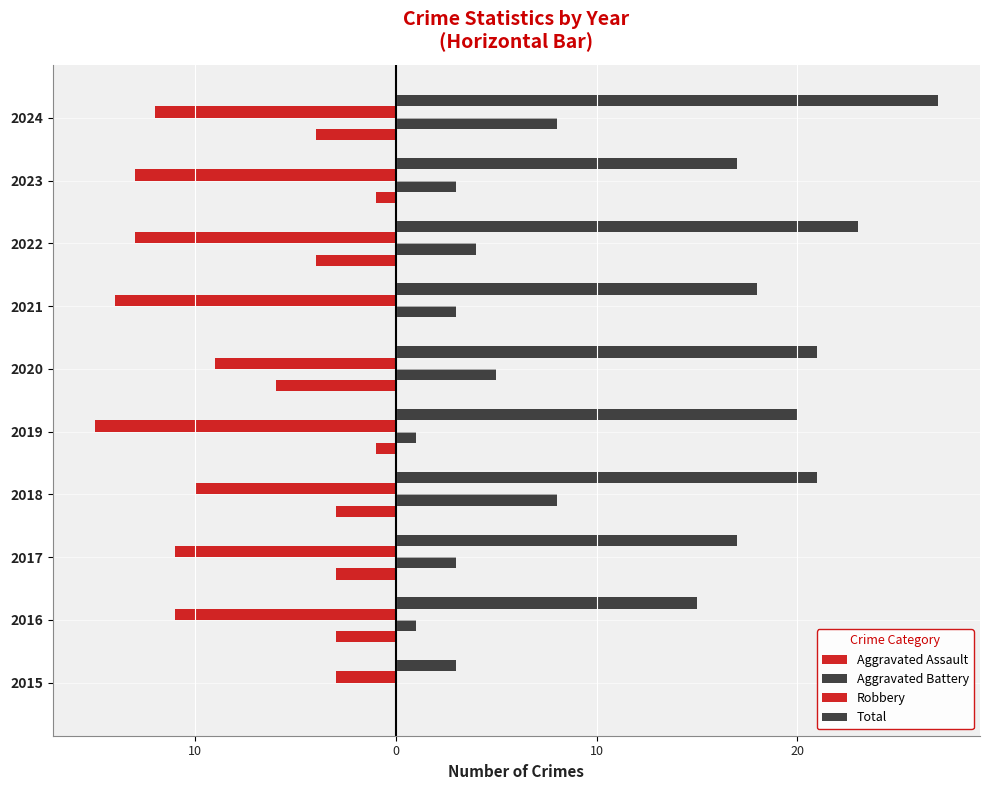

How many categories are shown in the chart?

10